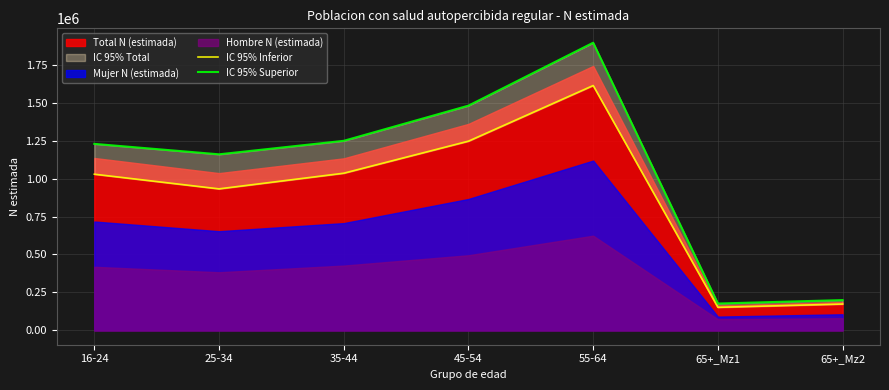

True or false: IC 95% Inferior has a value of 1613223 at 55-64.

True